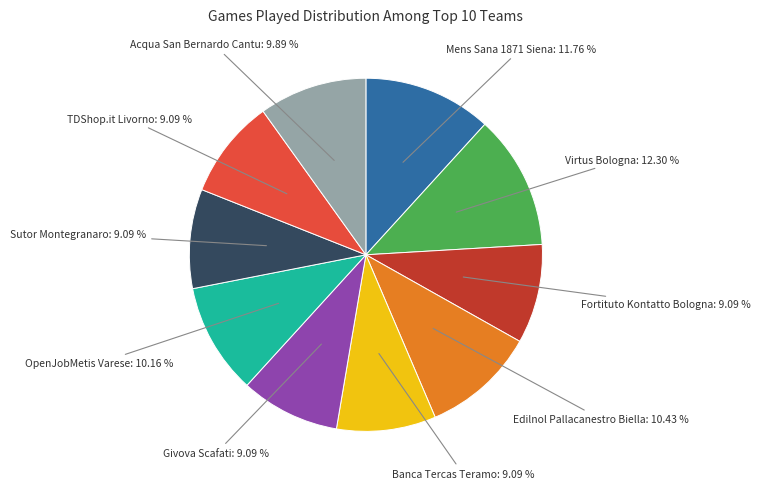

Does Fortituto Kontatto Bologna represent more than half of the total?

No